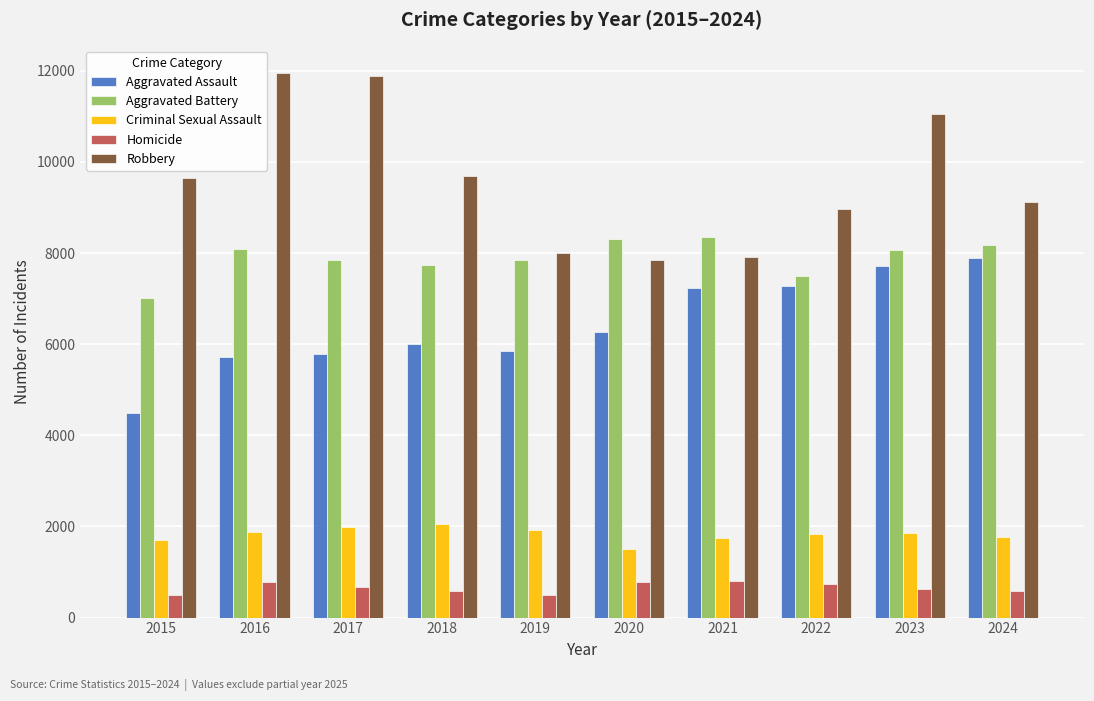

Rank the series by their maximum value, from highest to lowest.

Robbery, Aggravated Battery, Aggravated Assault, Criminal Sexual Assault, Homicide